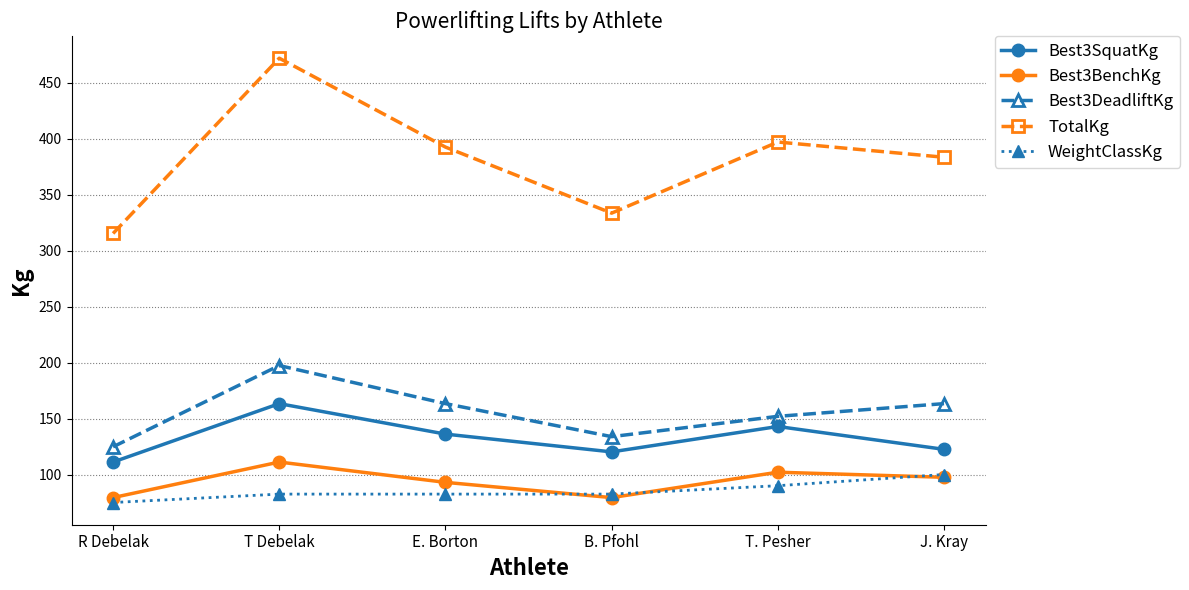

What is the label of the 3rd point from the right?

B. Pfohl